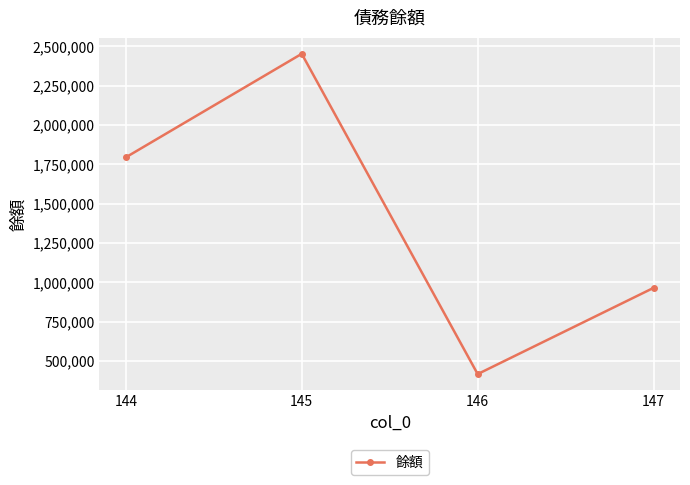

Reading left to right, what are all the values shown in this chart?

144=1794131	145=2452470	146=416072	147=964388